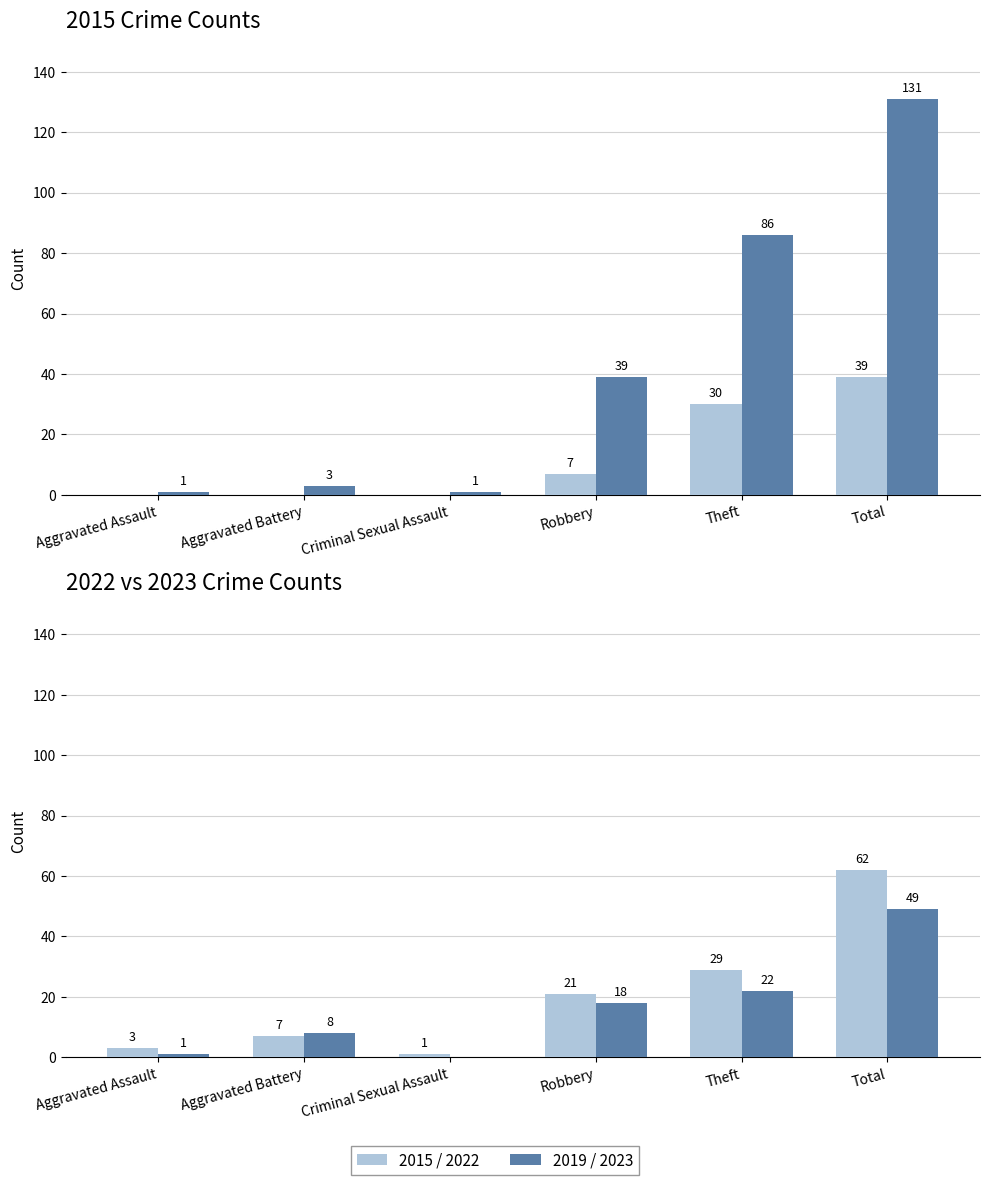

Rank the categories by 2019 value from lowest to highest.

Aggravated Assault, Criminal Sexual Assault, Aggravated Battery, Robbery, Theft, Total